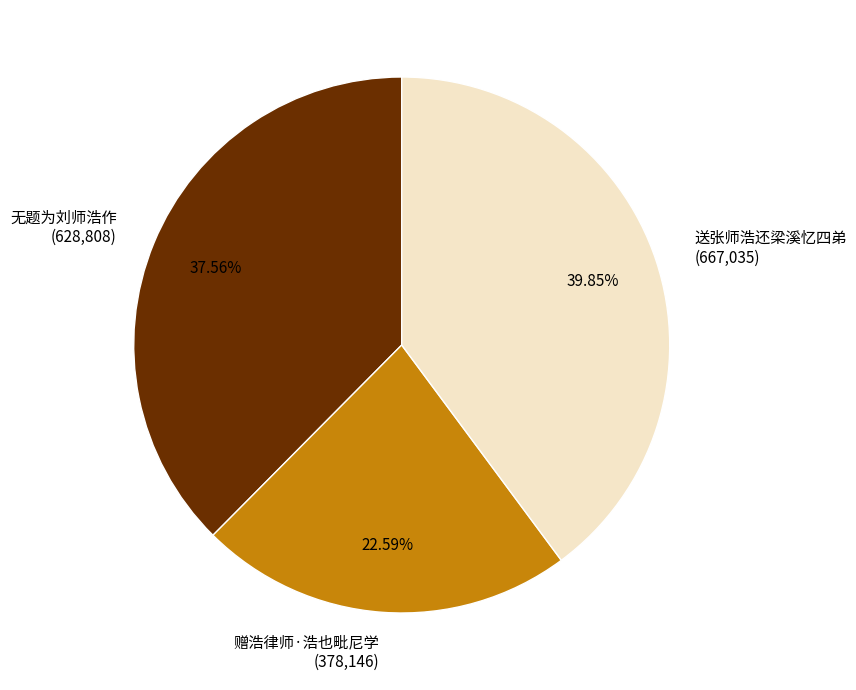

Is there any slice that represents more than half of the pie?

No